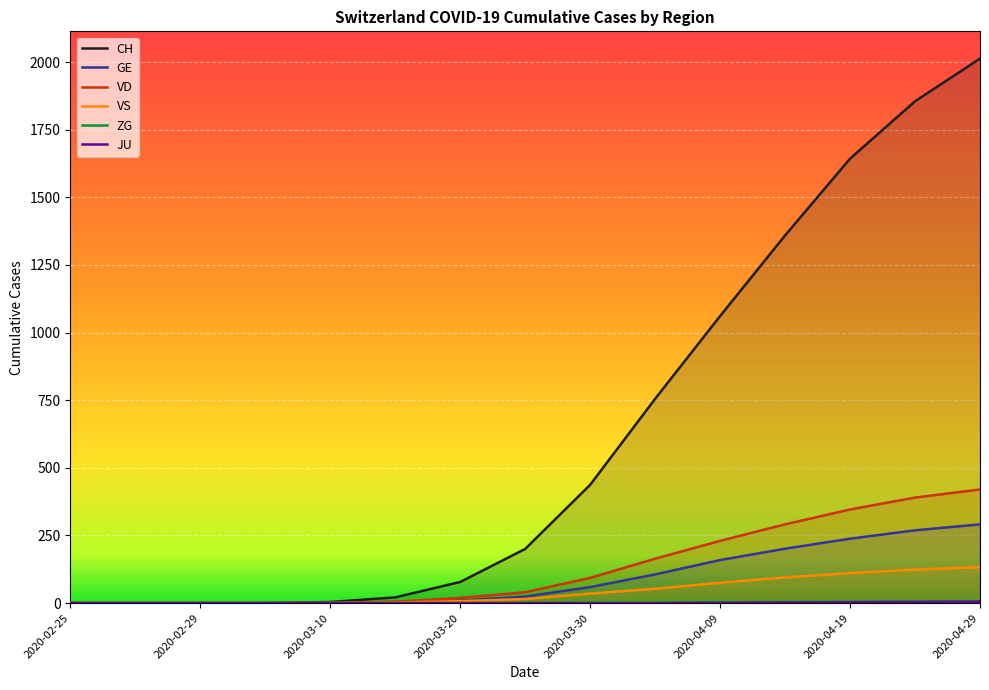

Which series has the largest total across all categories?

CH